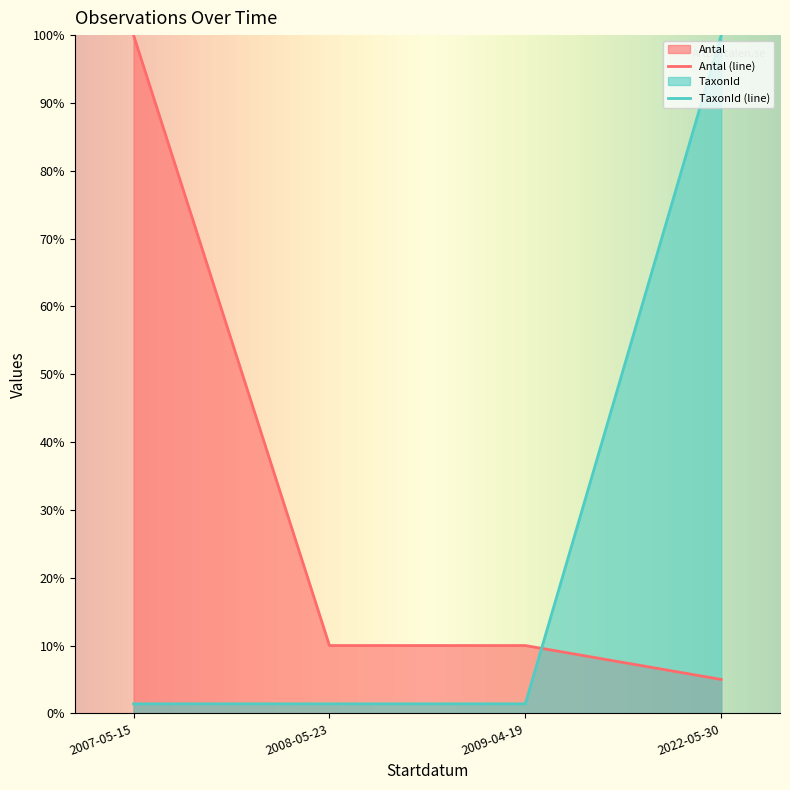

Which series changed the most between 2007-05-15 and 2008-05-23?

Antal (line)